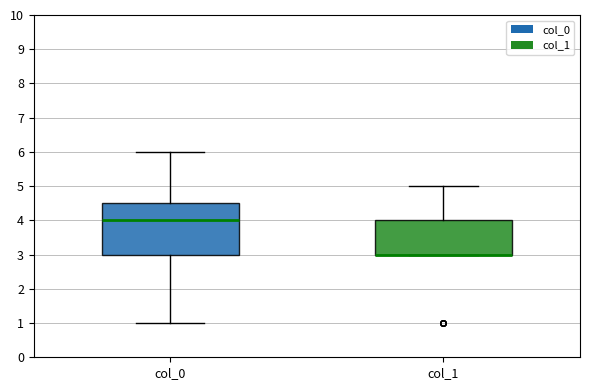

Where is the lower edge of the box for col_1 on the y-axis? The values are not printed on the chart, so give them approximately, as read against the axis.

3.0